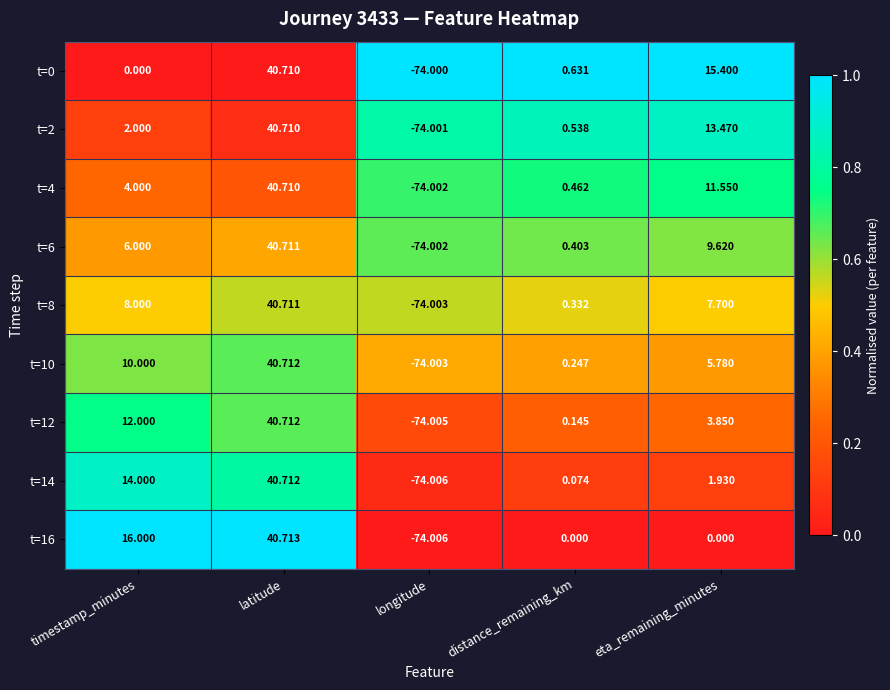

List the labels in order of t=14 value, smallest first.

longitude, distance_remaining_km, eta_remaining_minutes, timestamp_minutes, latitude